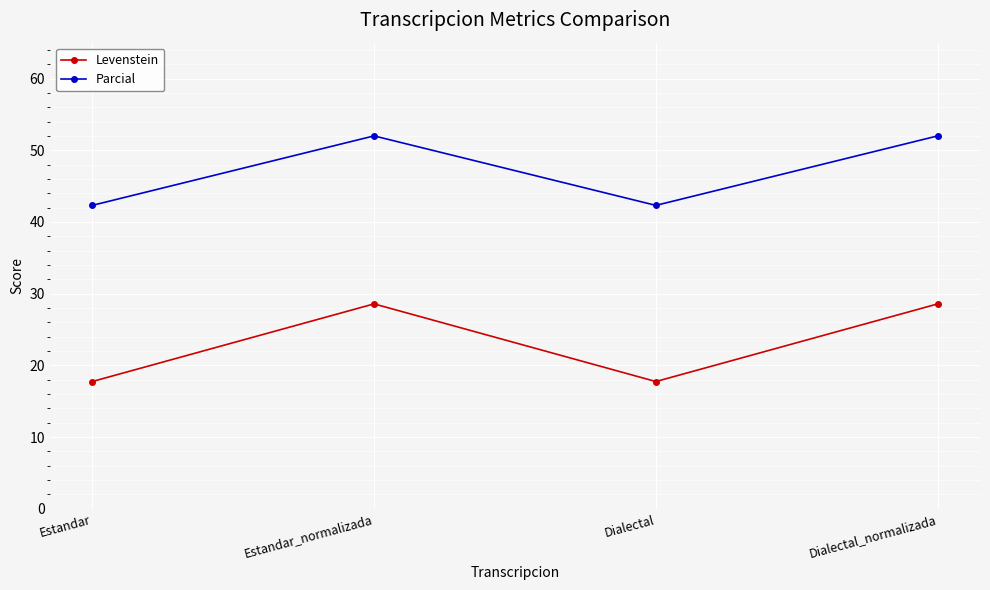

Reading left to right, what are all the values shown in this chart?

Levenstein: Estandar=17.7	Estandar_normalizada=28.6	Dialectal=17.7	Dialectal_normalizada=28.6
Parcial: Estandar=42.3	Estandar_normalizada=52.0	Dialectal=42.3	Dialectal_normalizada=52.0